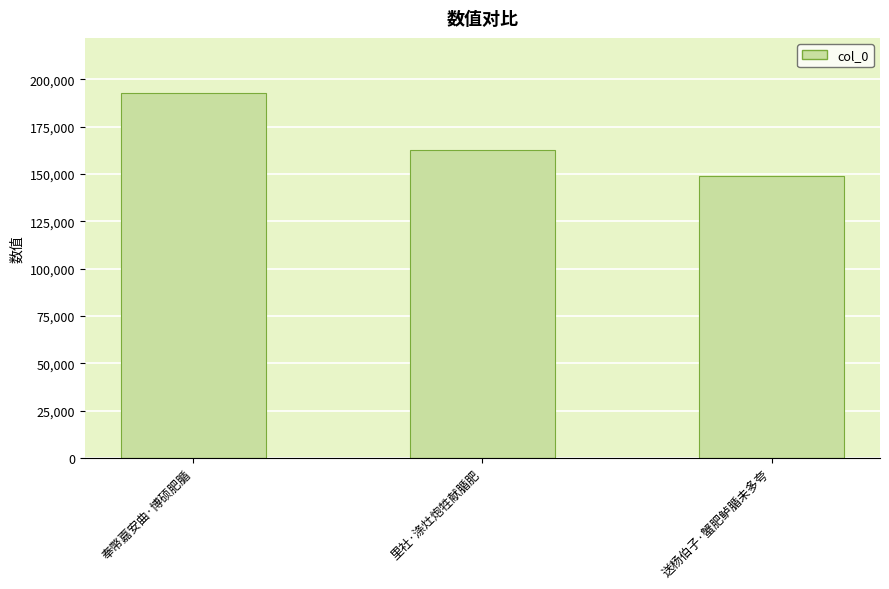

At which label does the data first exceed 162444?

奉幣嘉安曲·博硕肥腯